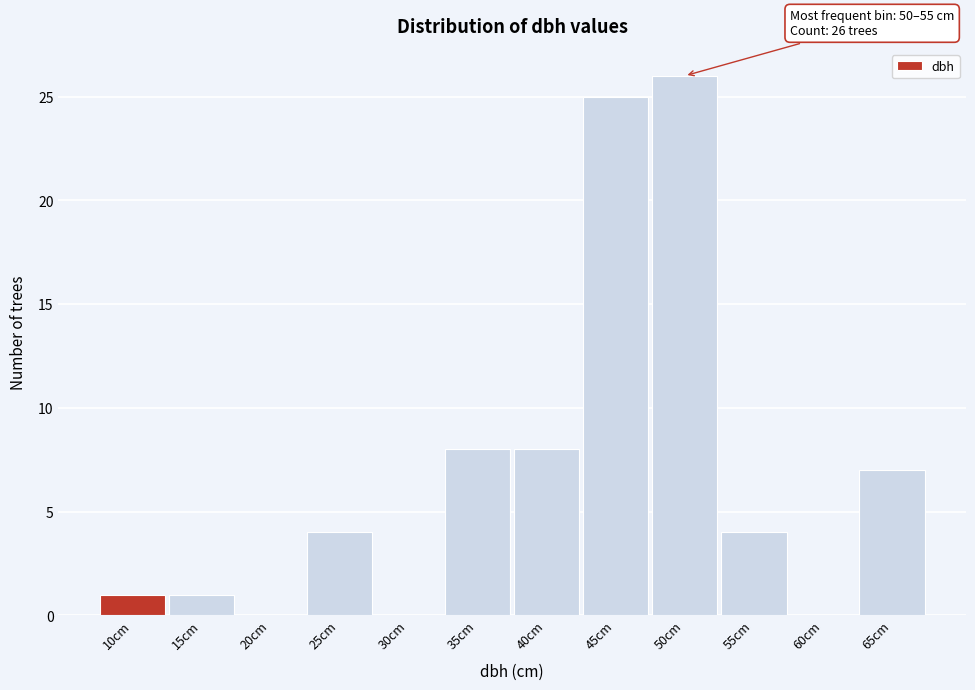

Reading left to right, what are all the values shown in this chart?

10cm=1	15cm=1	20cm=0	25cm=4	30cm=0	35cm=8	40cm=8	45cm=25	50cm=26	55cm=4	60cm=0	65cm=7